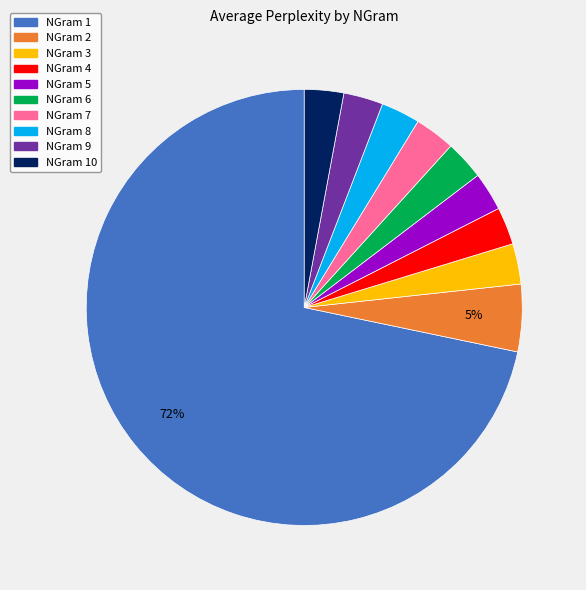

To the nearest percent, what is the average slice percentage?

10%